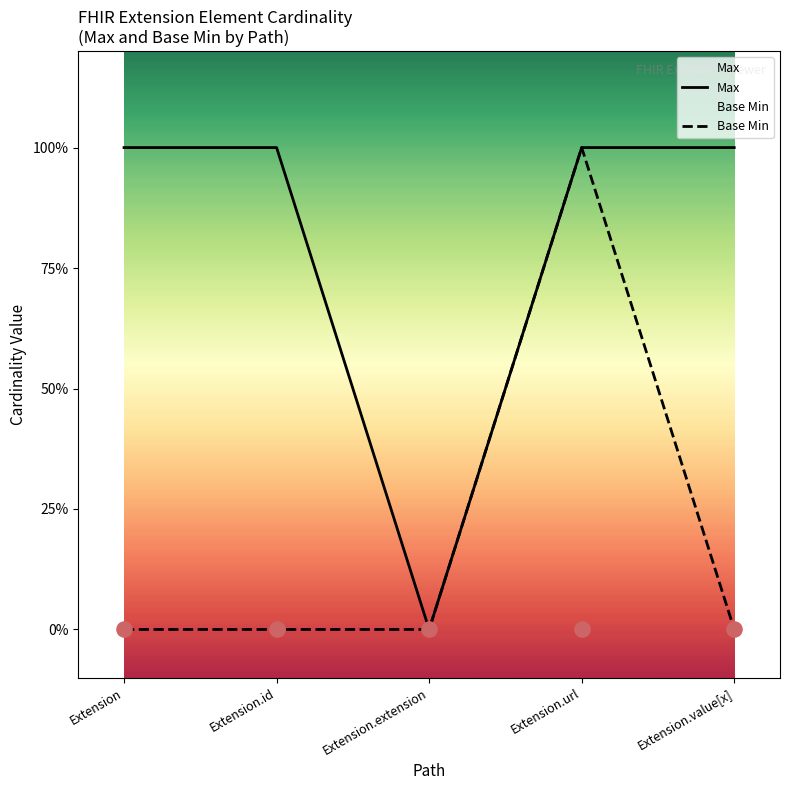

What are all the series names shown in the legend?

Max, Base Min